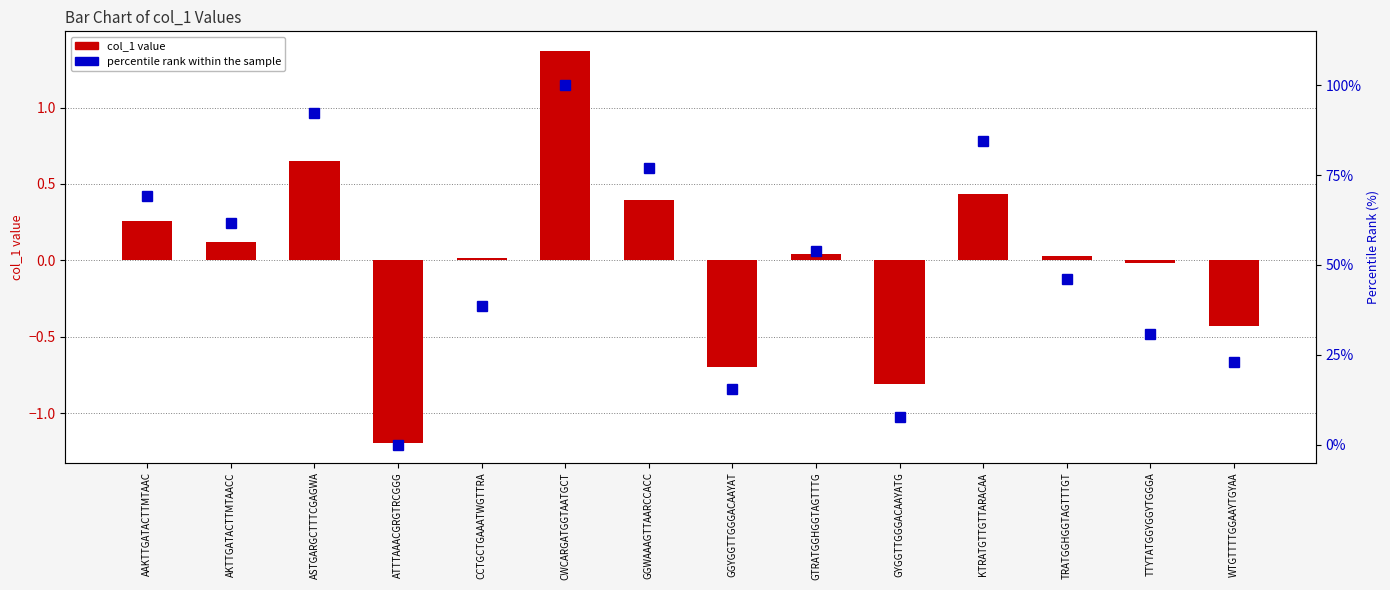

What is the sum of all percentile rank values?

700.0